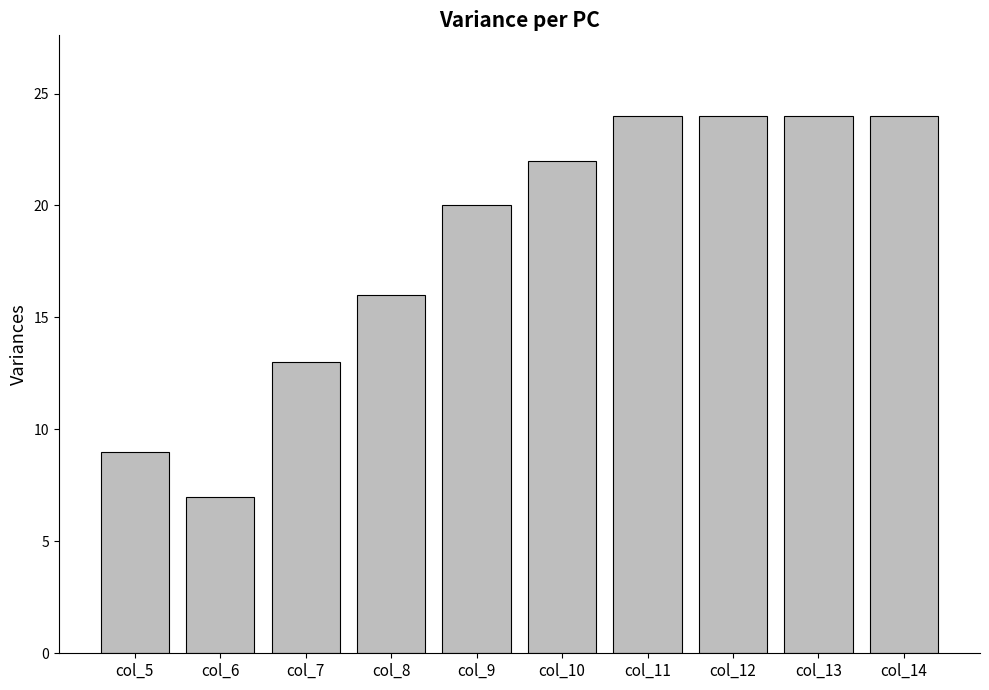

What is the change in value from col_7 to col_10?

+9